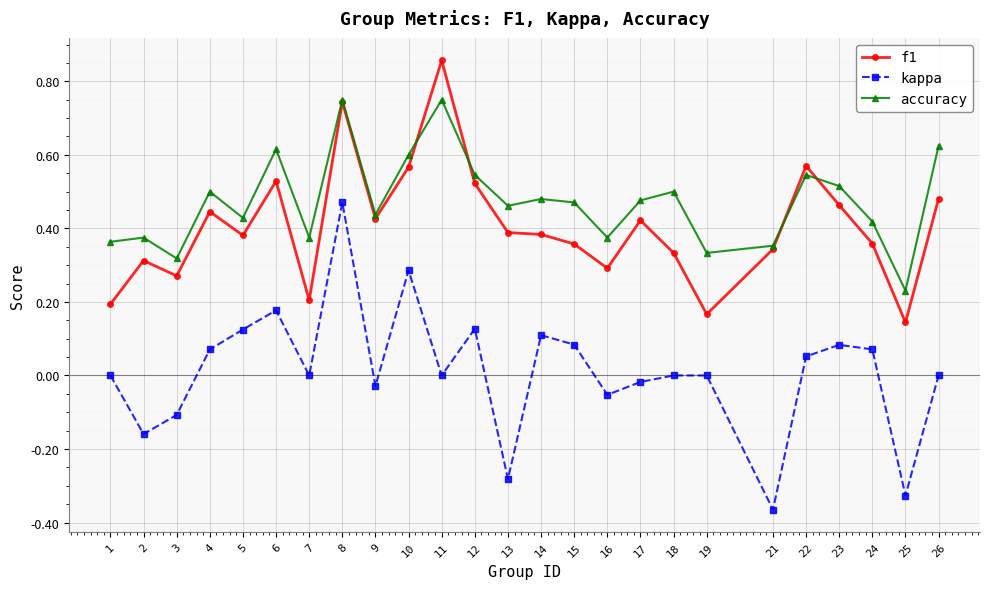

Is it true that accuracy equals 0.6 at 26?

True